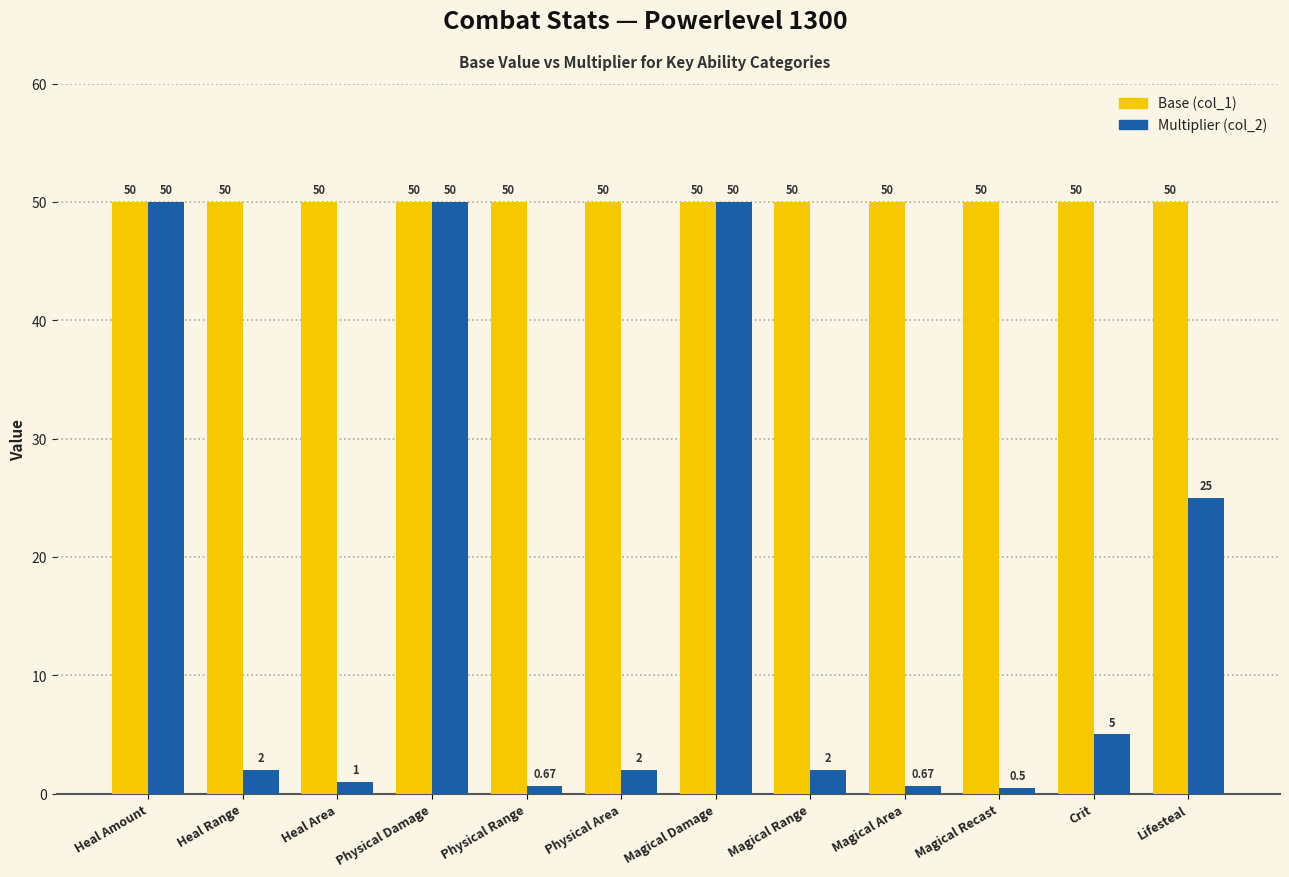

What value does the Multiplier (col_2) series have at Magical Recast?

0.5